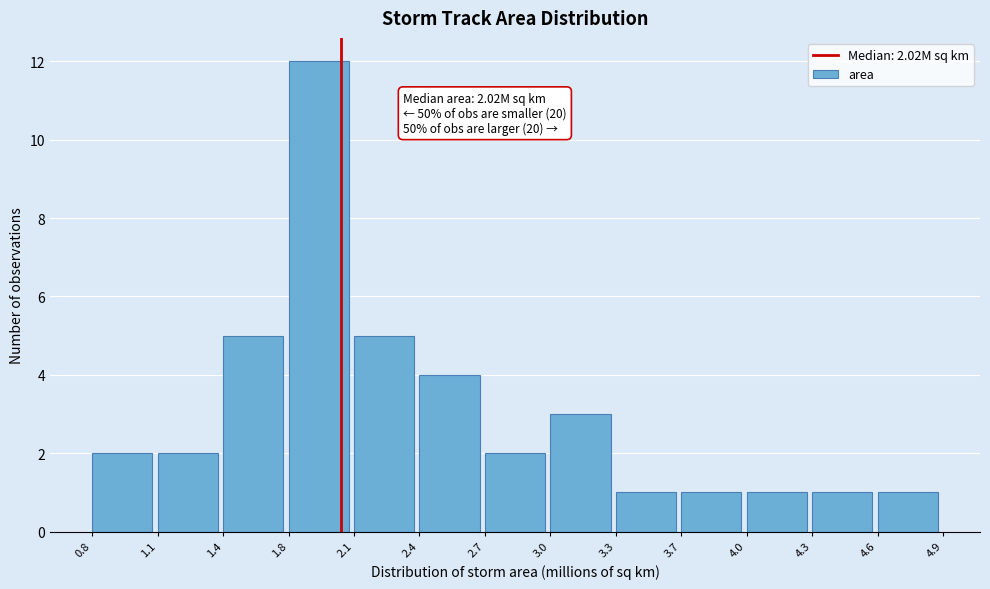

Reading left to right, extract all data points from this chart.

0.8=2	1.1=2	1.4=5	1.8=12	2.1=5	2.4=4	2.7=2	3.0=3	3.3=1	3.7=1	4.0=1	4.3=1	4.6=1